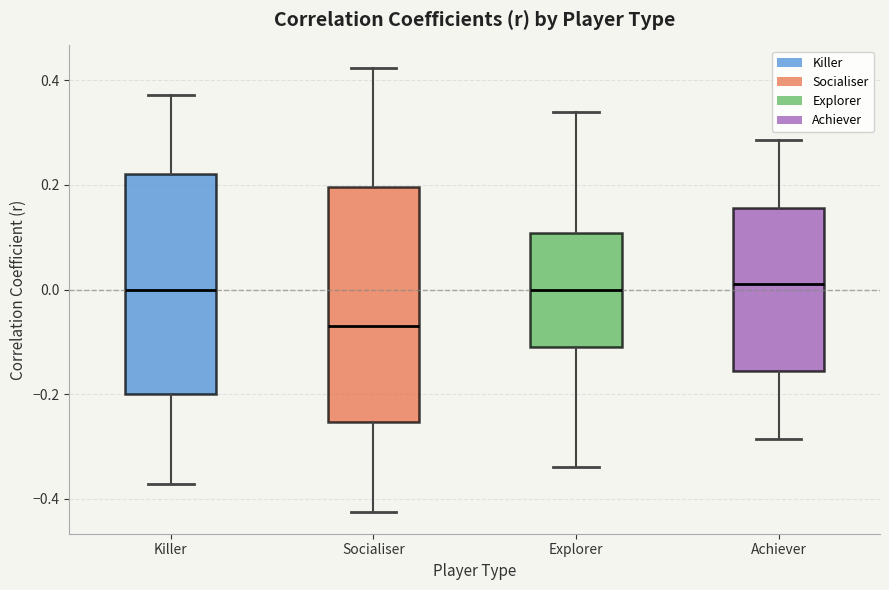

Comparing the boxes themselves (not the whiskers), which one is the tallest?

Socialiser